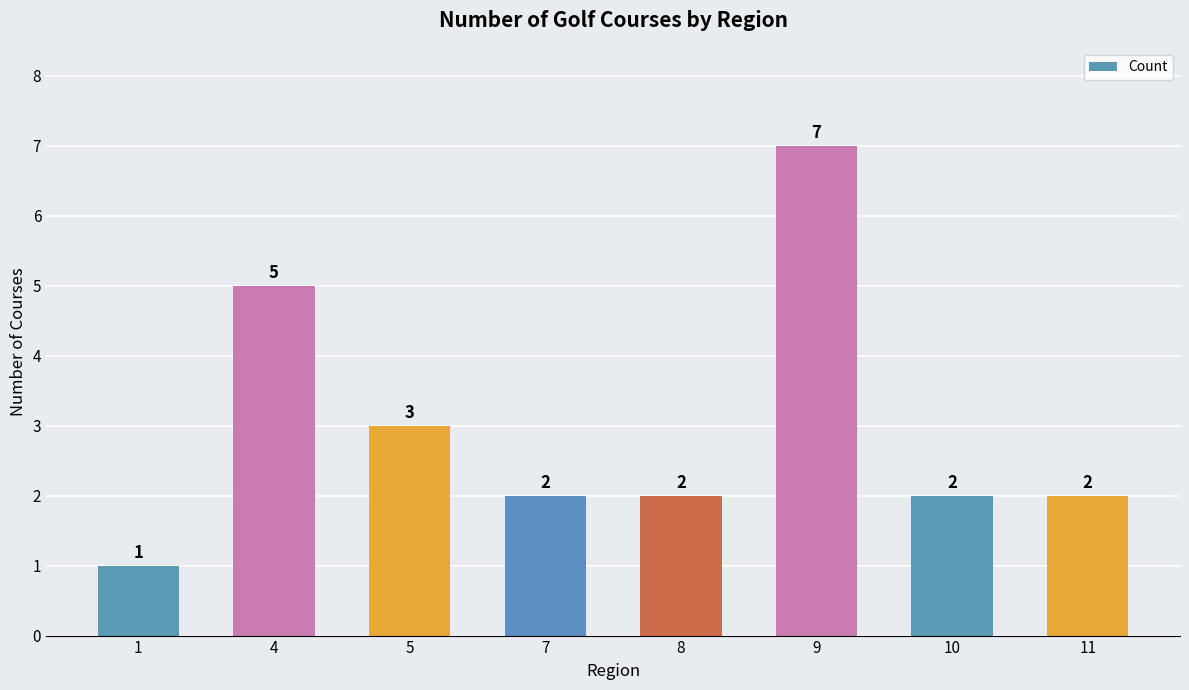

Reading left to right, transcribe all the data shown in this chart.

1	5	3	2	2	7	2	2